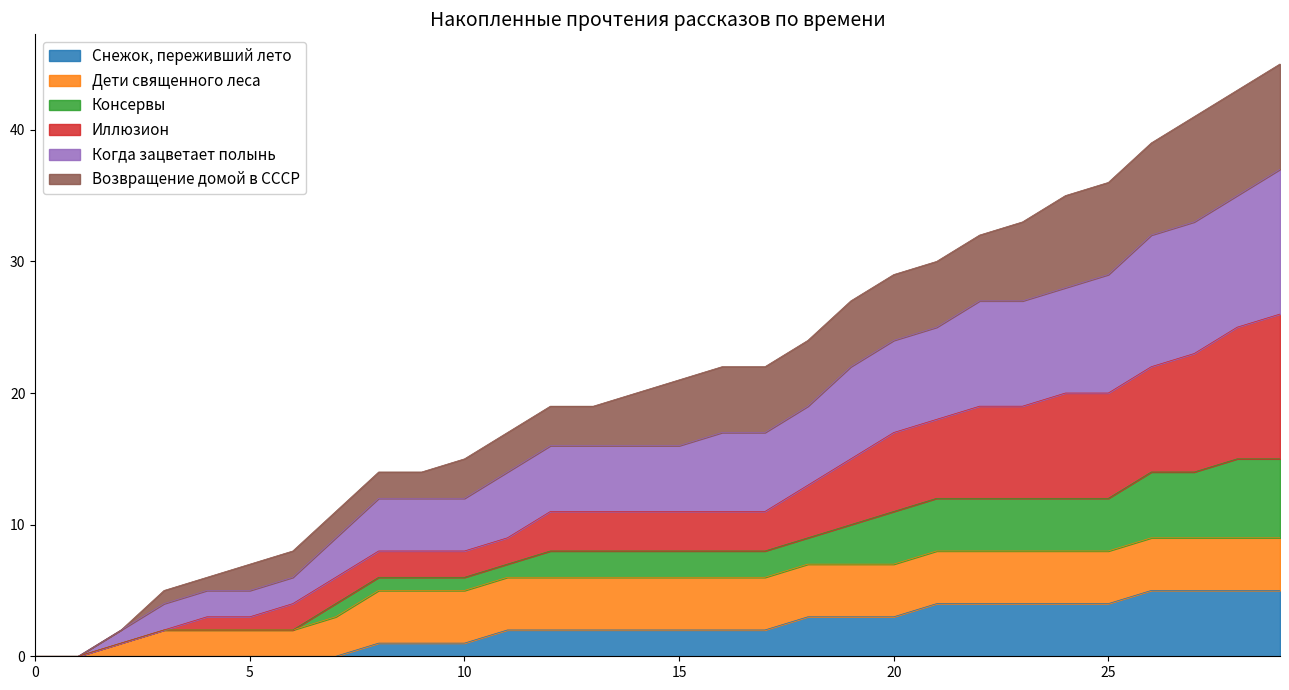

True or false: Снежок, переживший лето has a value of 4 at 25.

True